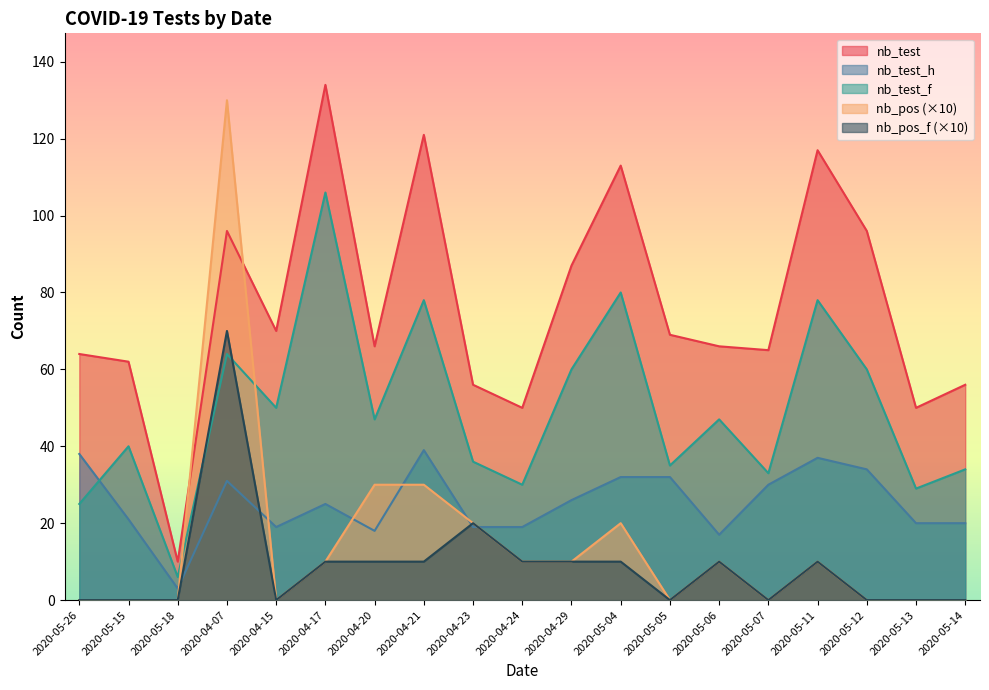

What is the value of the nb_test_h point at the 12th from the left?

32